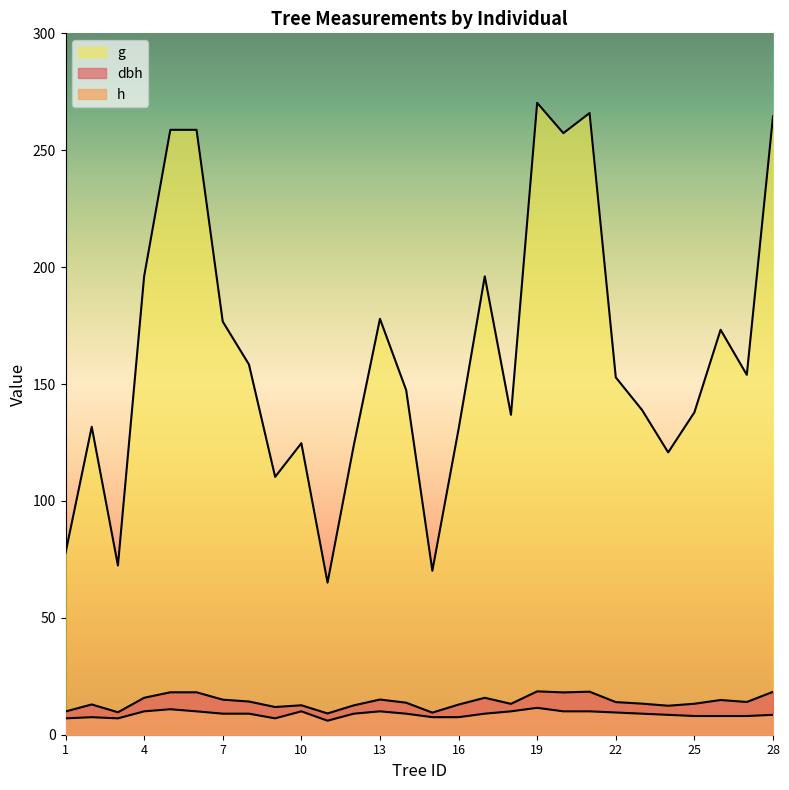

Reading left to right, list all the values displayed in this chart.

dbh: 9.9	12.9	9.6	15.8	18.1	18.1	15.0	14.2	11.8	12.6	9.1	12.6	15.1	13.7	9.4	12.9	15.8	13.2	18.6	18.1	18.4	13.9	13.3	12.4	13.2	14.8	14.0	18.4
h: 7.0	7.5	7.0	10.0	10.9	10.0	9.0	9.0	7.0	10.0	6.0	9.0	10.0	9.0	7.5	7.5	9.0	10.0	11.5	10.0	10.0	9.5	9.0	8.5	8.0	8.0	8.0	8.5
g: 77.8	131.7	72.4	196.1	258.7	258.7	176.7	158.4	110.3	124.7	65.0	123.7	177.9	147.4	70.1	130.7	196.1	136.8	270.3	257.3	265.9	152.8	138.9	120.8	137.9	173.2	153.9	264.5